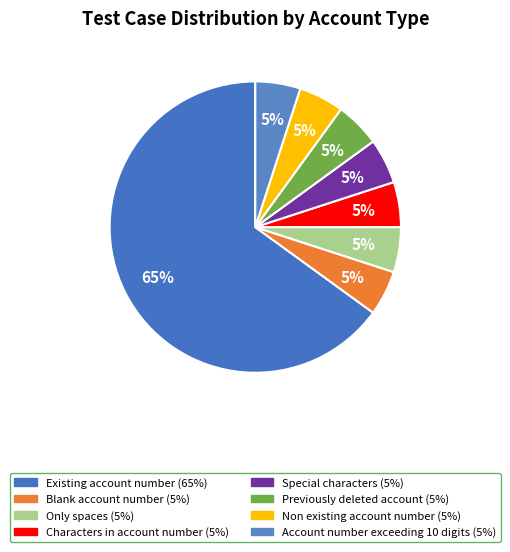

Count the number of slices in the pie.

8